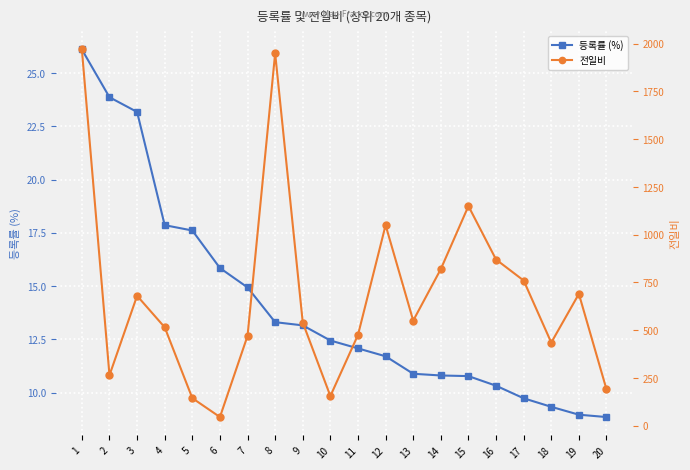

How many interior local valleys does the 전일비 series have?

5